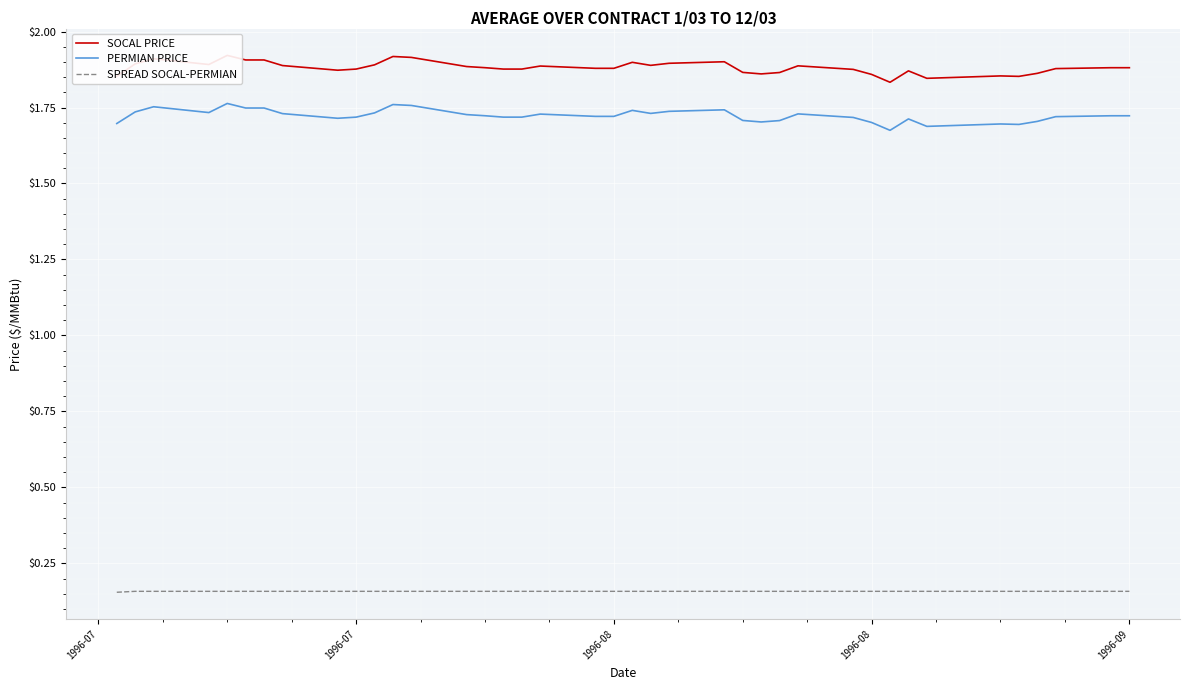

True or false: SOCAL PRICE and PERMIAN PRICE cross at least once.

False